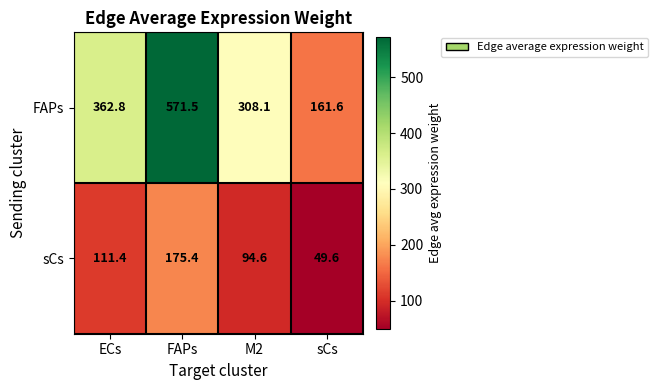

Is it true that sCs equals 49.6 at sCs?

True